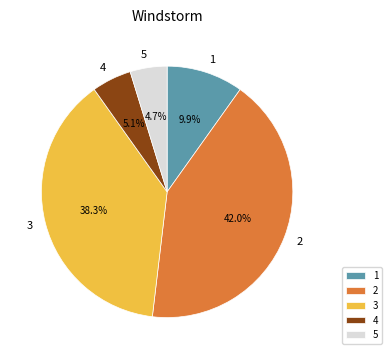

To the nearest percent, what is the difference between the 4 and 3 slice percentages?

33%